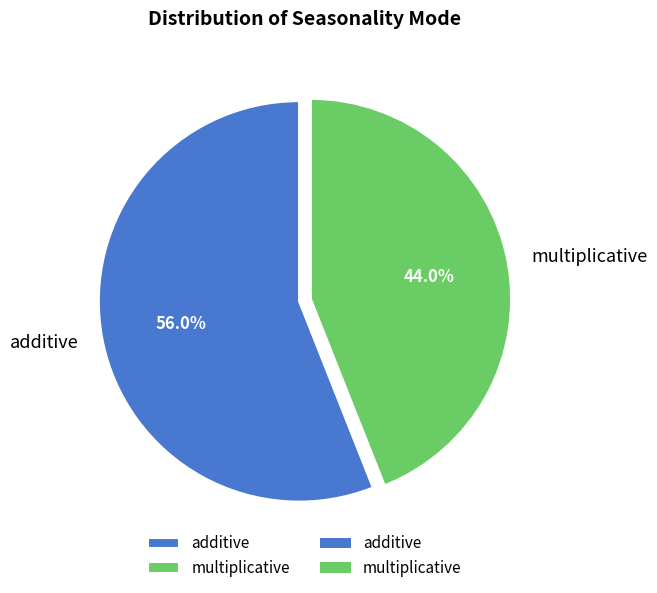

What percentage is the multiplicative slice, to the nearest percent?

44%